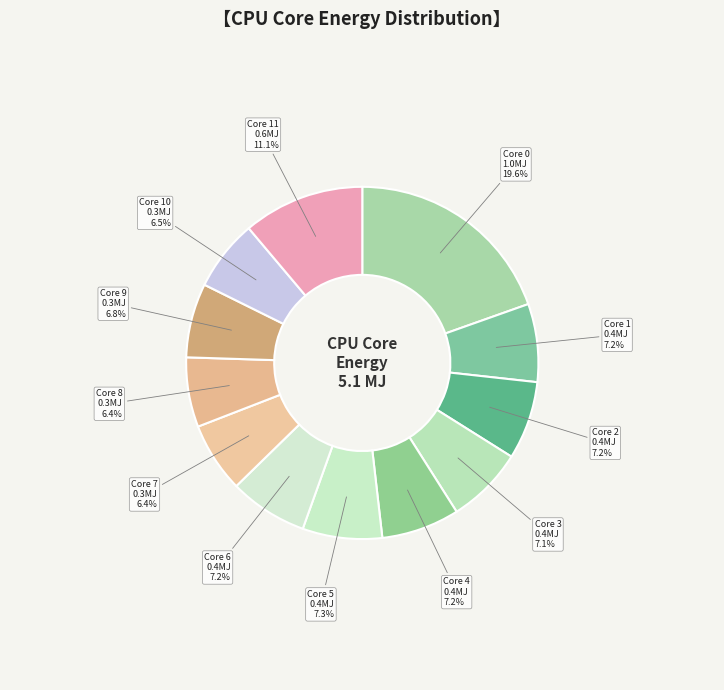

To the nearest percent, what is the difference between the largest and smallest slice percentages?

13%